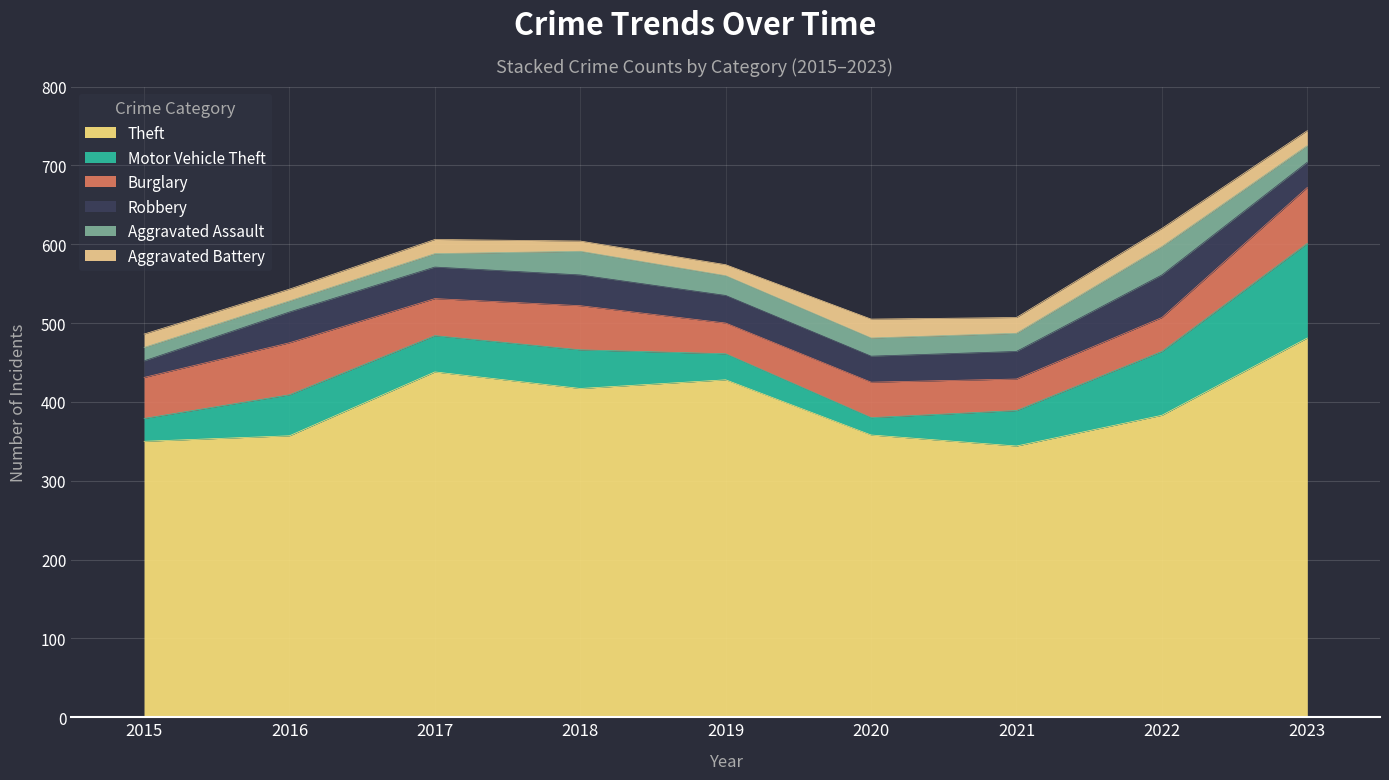

Reading left to right, what are all the values shown in this chart?

Theft: 350	357	438	417	428	358	344	383	481
Motor Vehicle Theft: 29	52	46	49	33	22	45	81	120
Burglary: 52	66	47	56	39	45	40	43	71
Robbery: 21	39	40	39	35	33	35	54	32
Aggravated Assault: 17	14	17	30	25	23	23	36	21
Aggravated Battery: 17	15	18	13	14	24	20	23	19